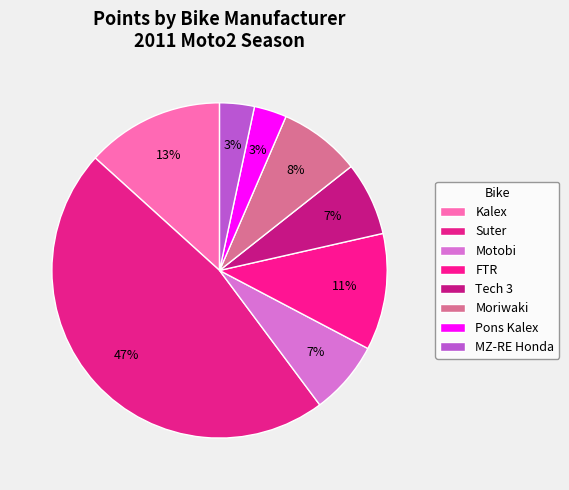

How many slices are in this pie chart?

8